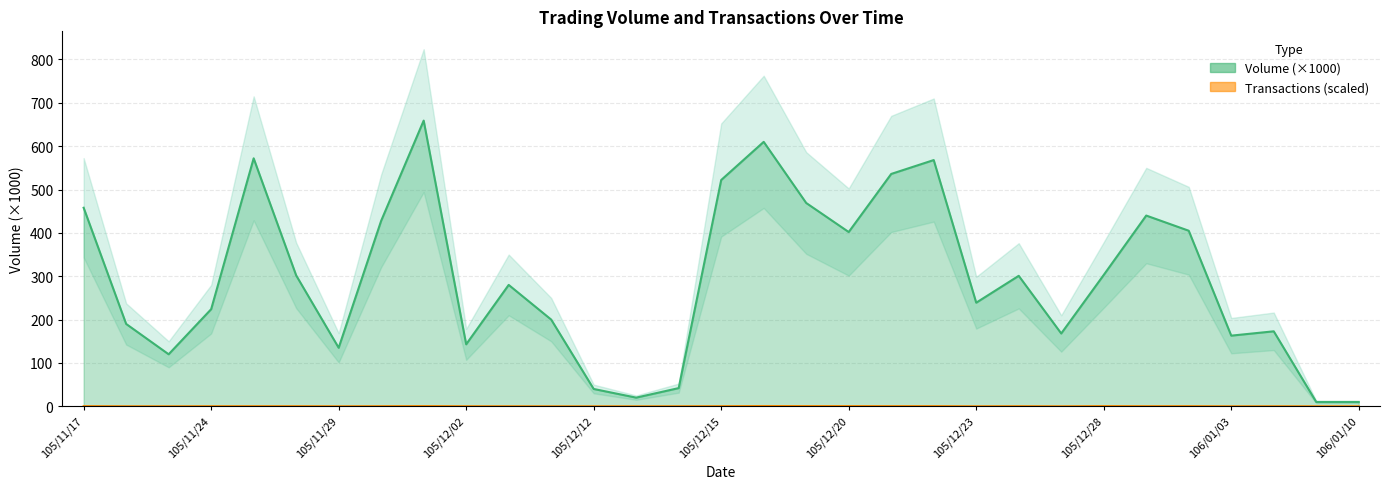

Count the number of categories in the chart.

31